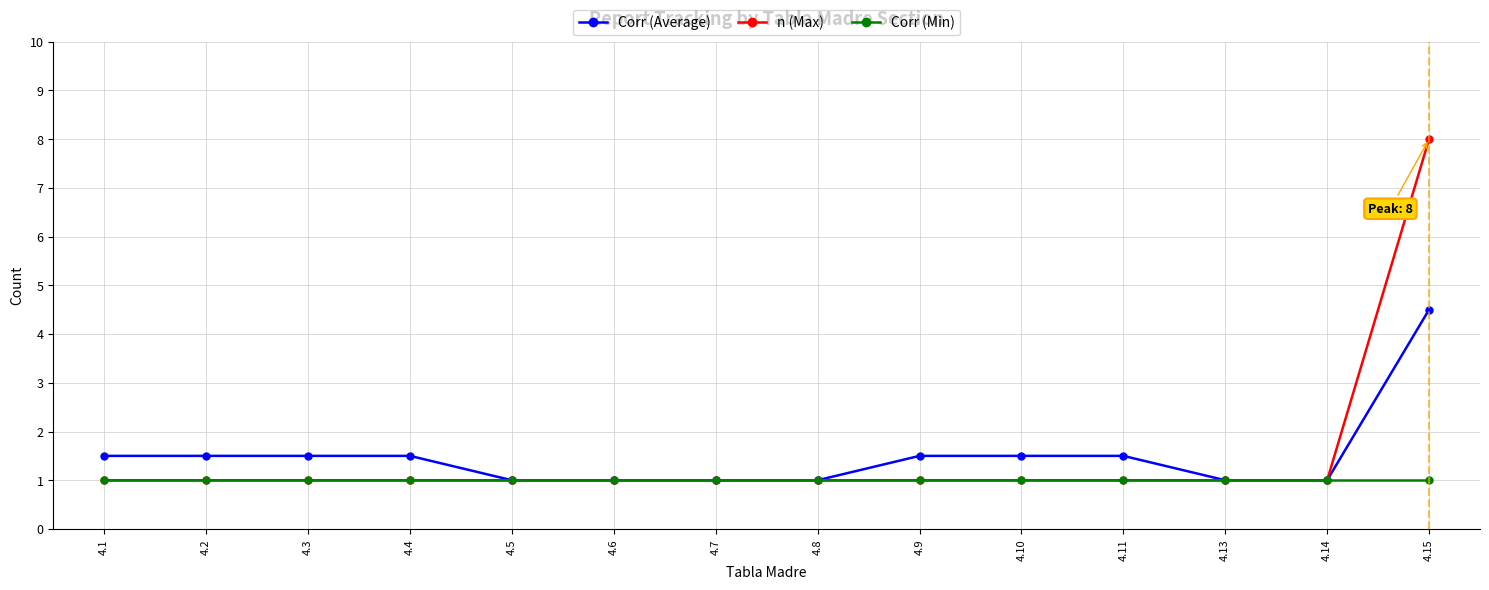

Is it true that n (Max) equals 1.4 at 4.6?

False